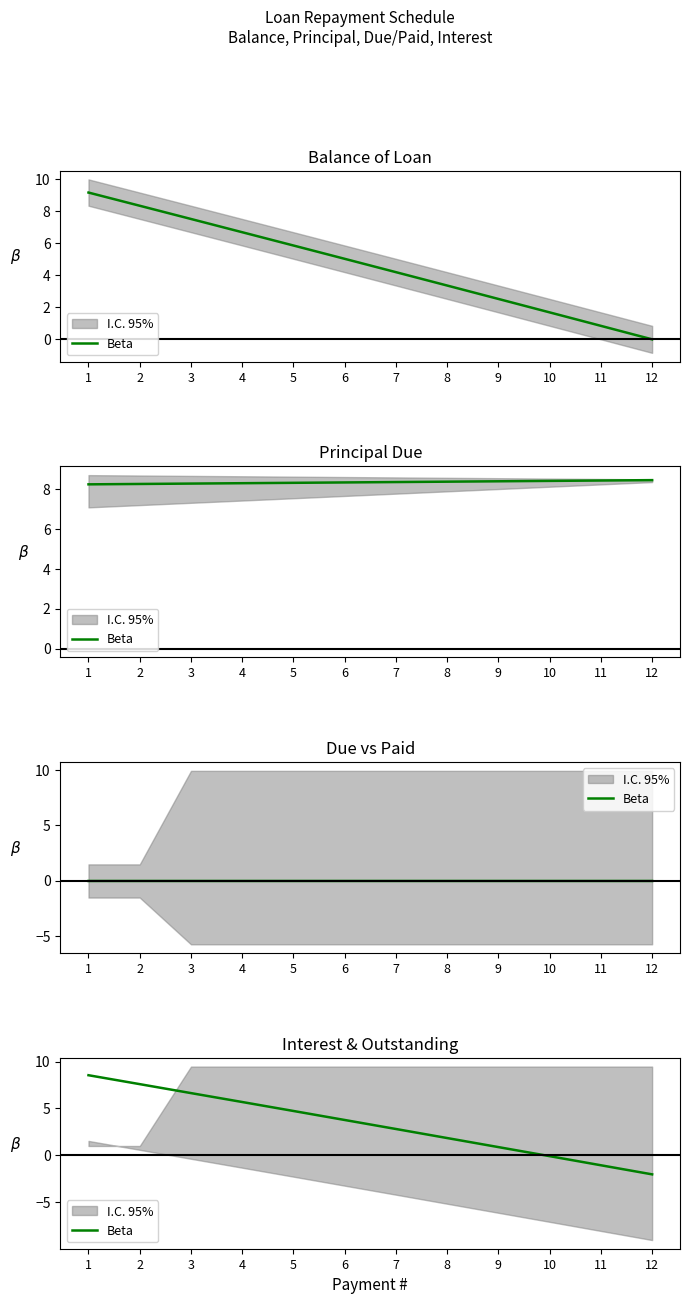

What is the change in value from 9 to 11?

-1.9